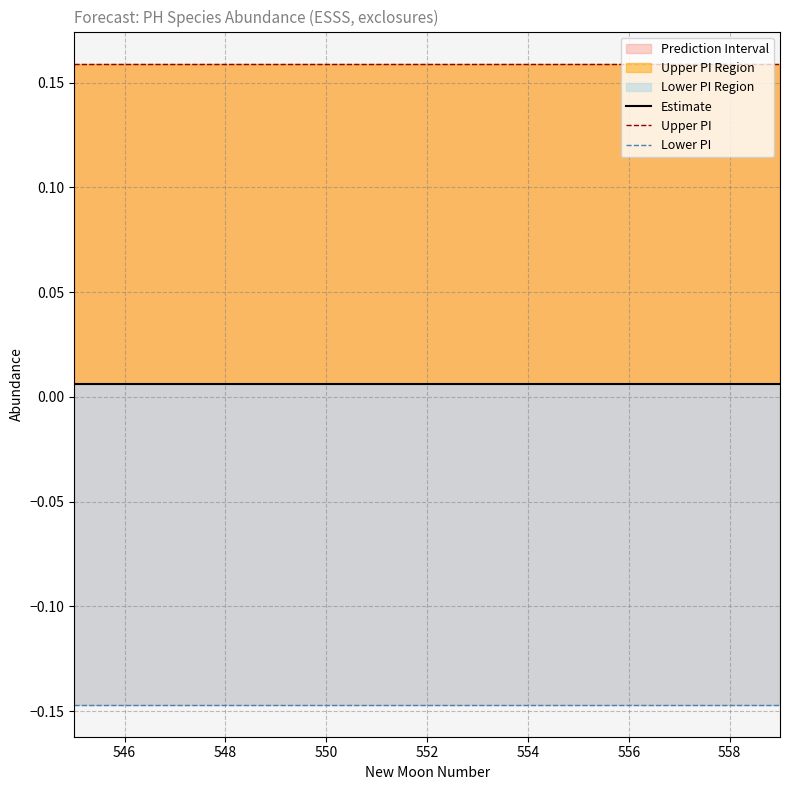

Which has a higher value, 552 or 558?

552